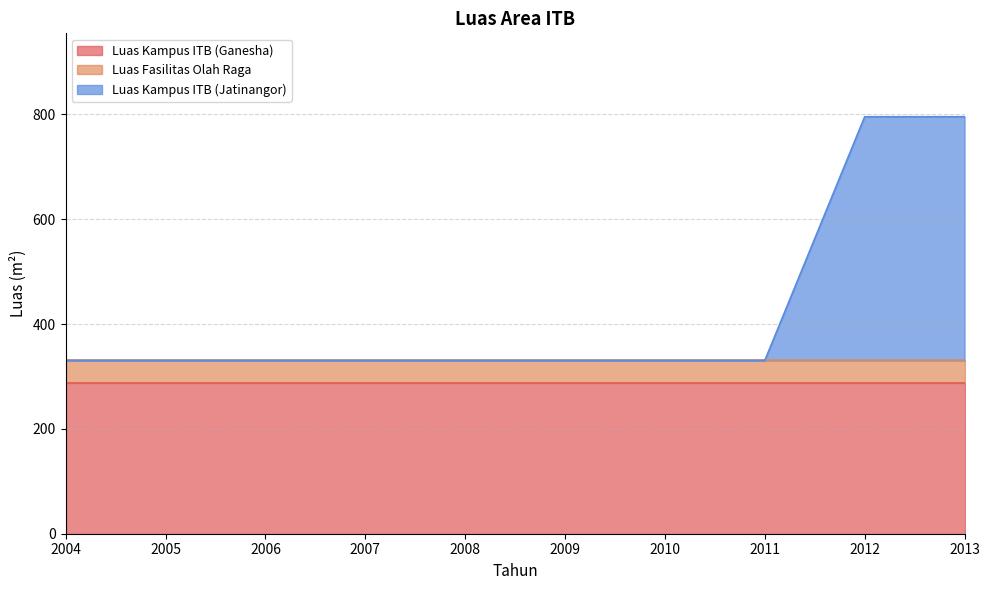

Which category has the lowest value in the Luas Kampus ITB (Ganesha) series?

2004